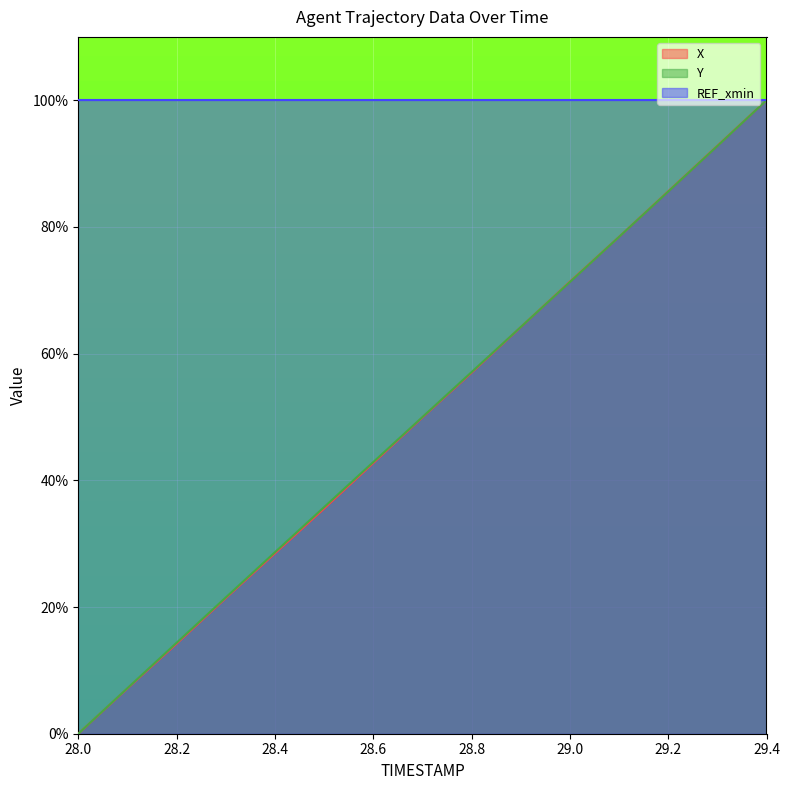

True or false: X has a value of 91.9 at 28.9.

False